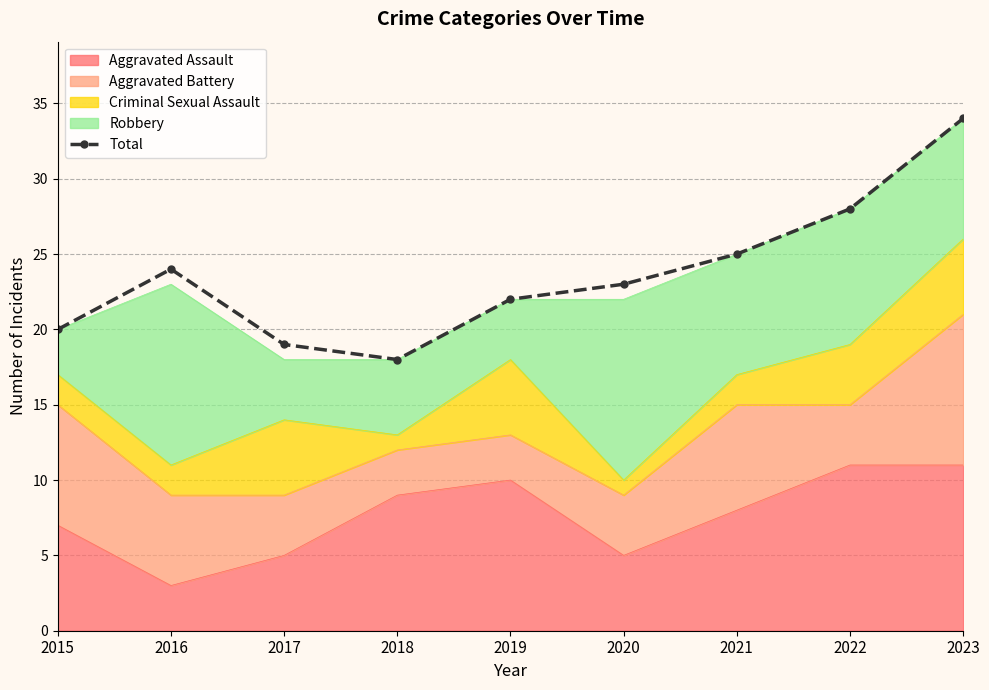

How many lines are shown in the chart?

1